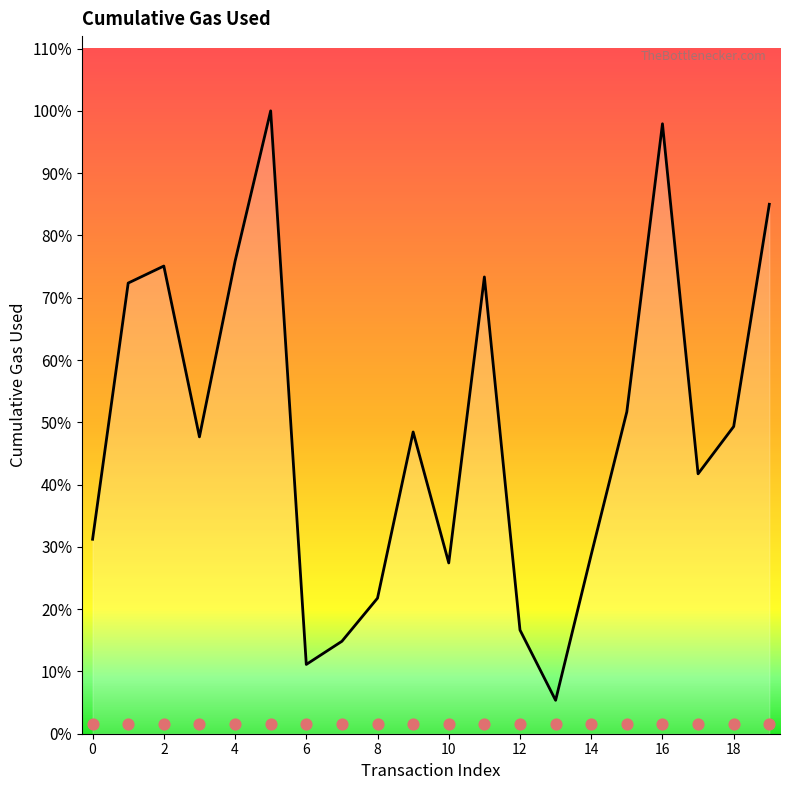

What is the ratio of the value at 7 to the value at 10?

0.5